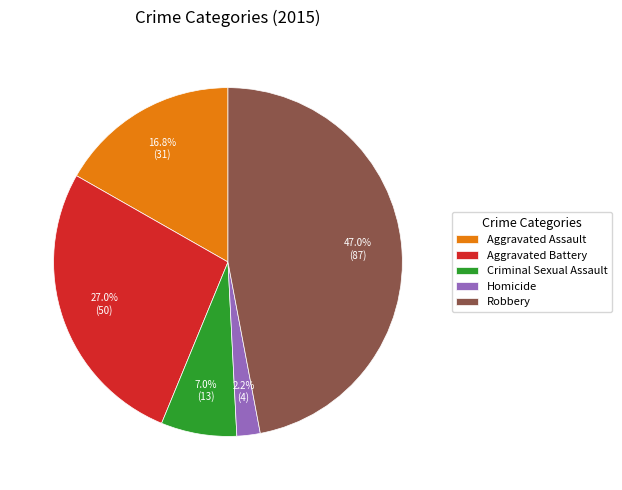

How many segments does this pie chart have?

5